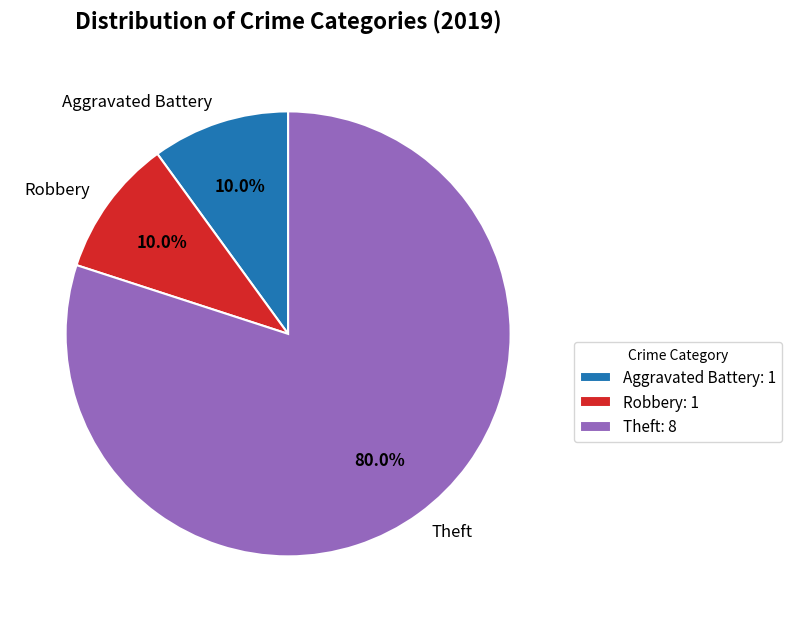

Is it true that Theft is 80% of the pie?

True